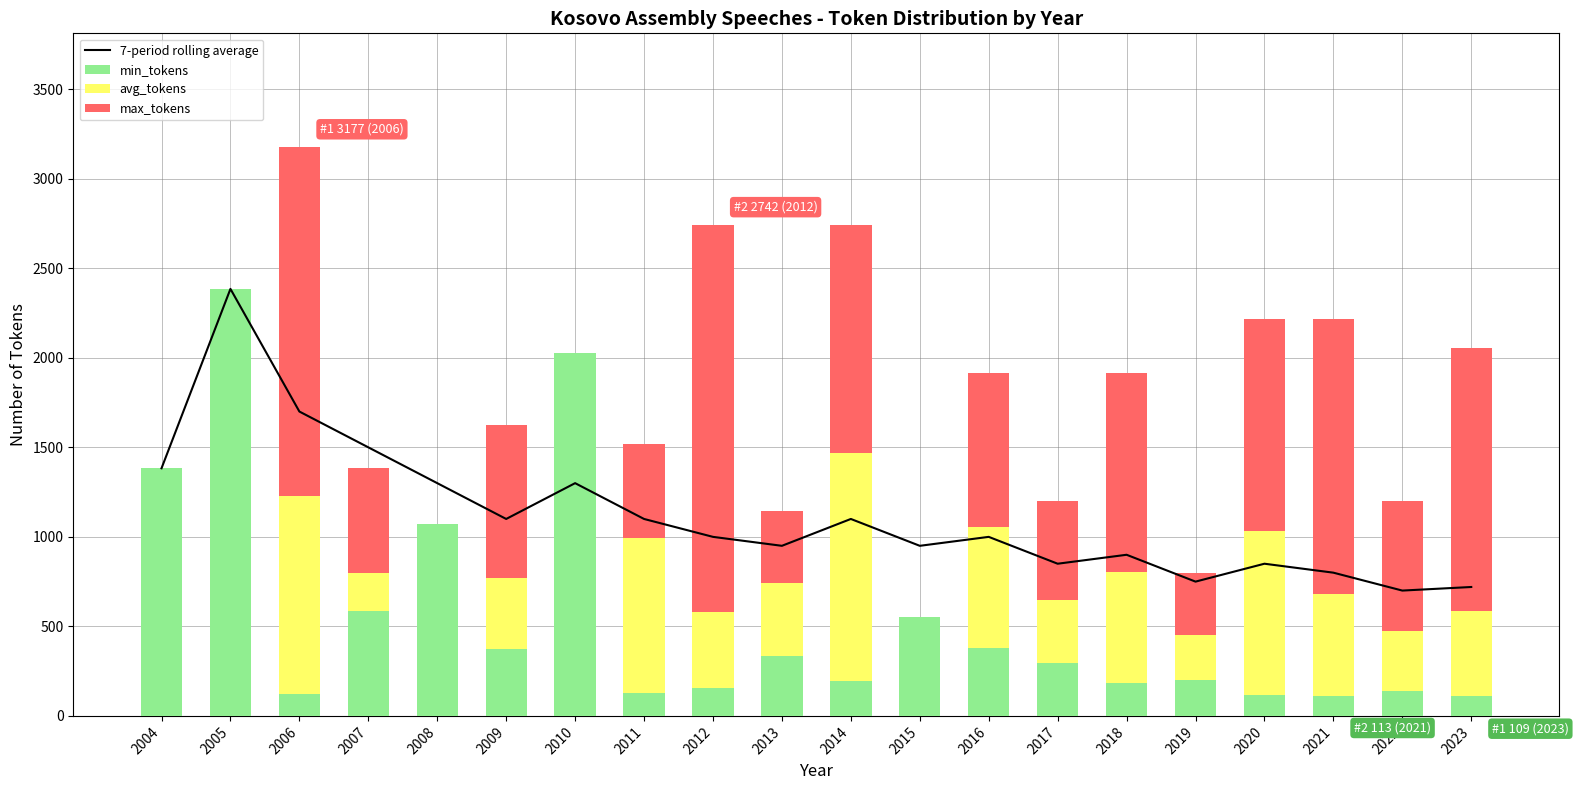

The value of min_tokens at 2017 is 442. True or false?

False